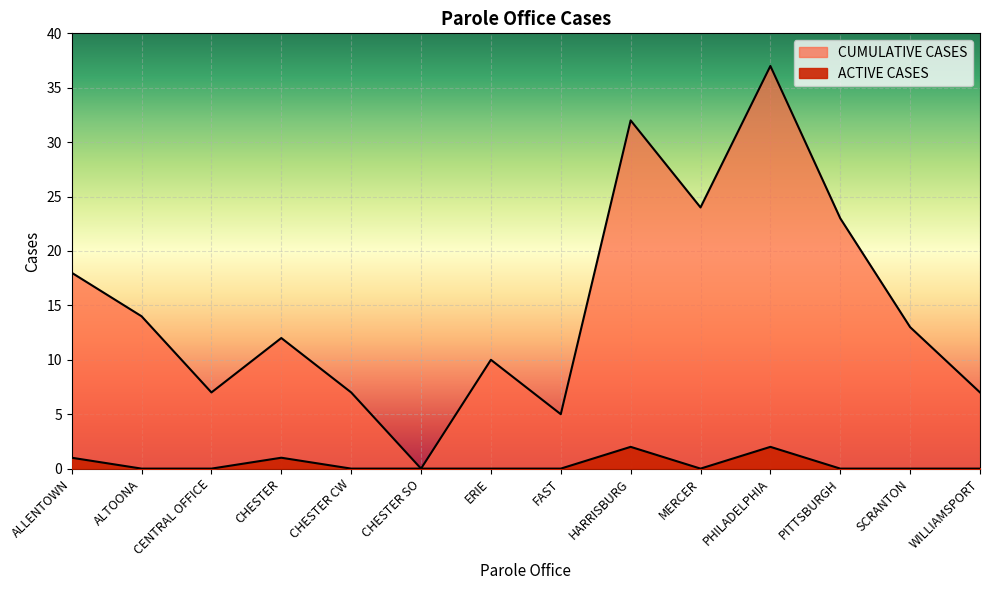

How many series are shown in this chart?

2